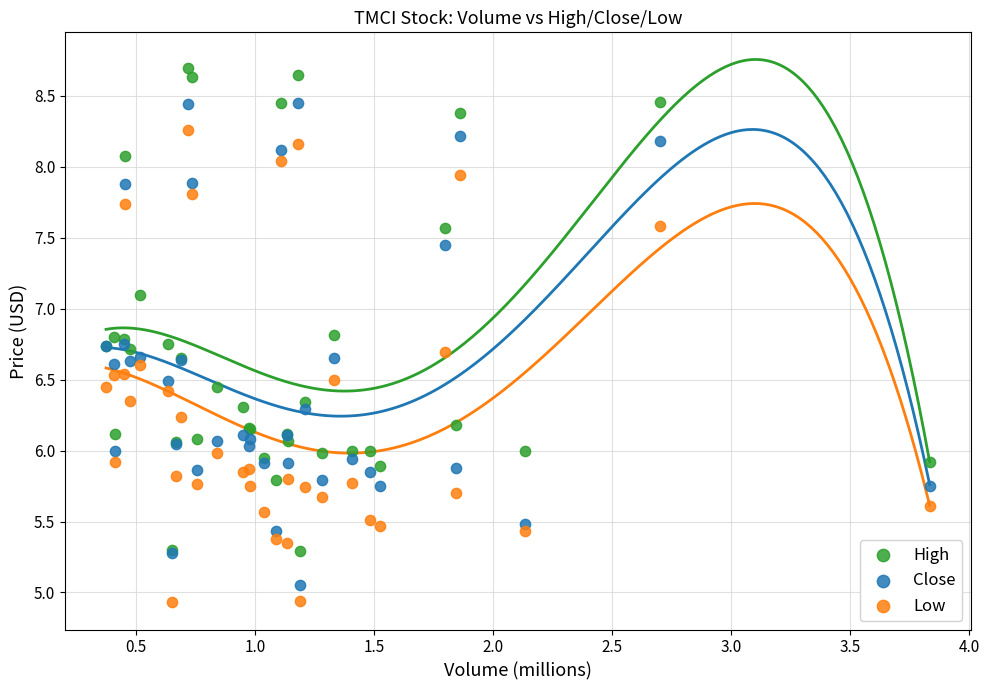

Which series reaches the maximum Y coordinate?

High